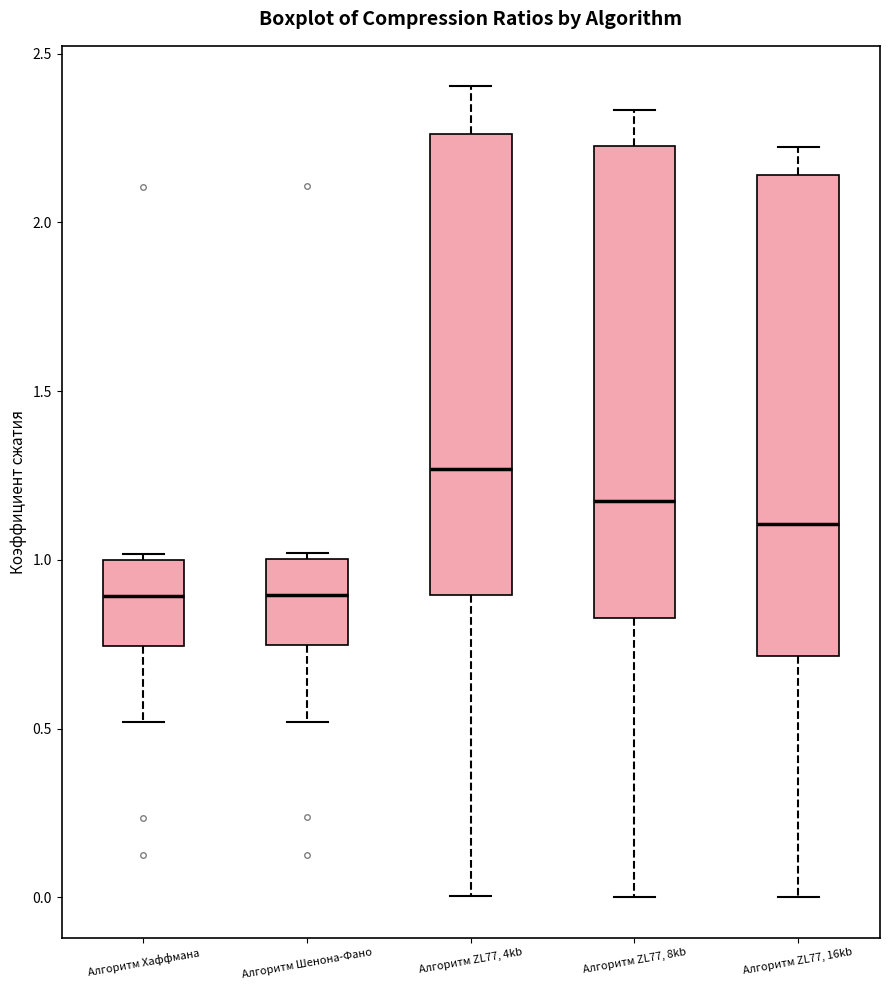

Reading left to right, transcribe this box plot: for each box, give where its median line is, the range the box spans, and where its two whiskers end, as read against the y-axis. The values are not printed on the chart, so give them approximately, as read against the axis.

Алгоритм Хаффмана: median 0.90, box 0.75 to 1.00, whiskers 0.50 to 1.00 (just above the box's upper edge)
Алгоритм Шенона-Фано: median 0.90, box 0.75 to 1.00, whiskers 0.50 to 1.00 (just above the box's upper edge)
Алгоритм ZL77, 4kb: median 1.25, box 0.90 to 2.25, whiskers 0.00 to 2.40
Алгоритм ZL77, 8kb: median 1.15, box 0.85 to 2.25, whiskers 0.00 to 2.35
Алгоритм ZL77, 16kb: median 1.10, box 0.70 to 2.15, whiskers 0.00 to 2.20